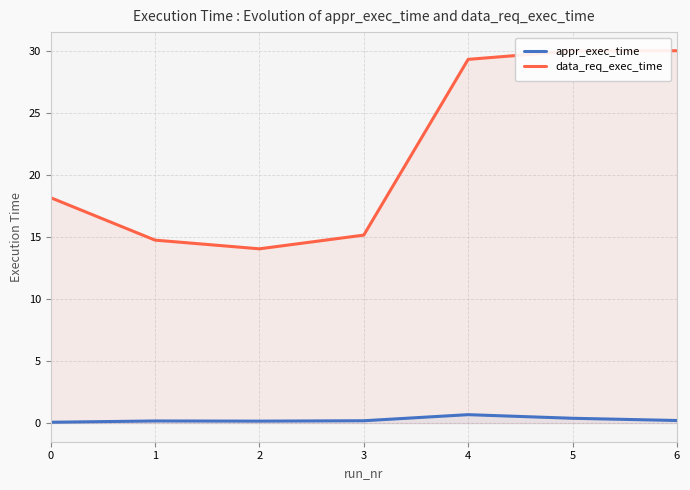

Reading left to right, what are all the values shown in this chart?

appr_exec_time: 0=0.1	1=0.2	2=0.2	3=0.2	4=0.7	5=0.4	6=0.2
data_req_exec_time: 0=18.2	1=14.8	2=14.1	3=15.2	4=29.3	5=30.0	6=30.0